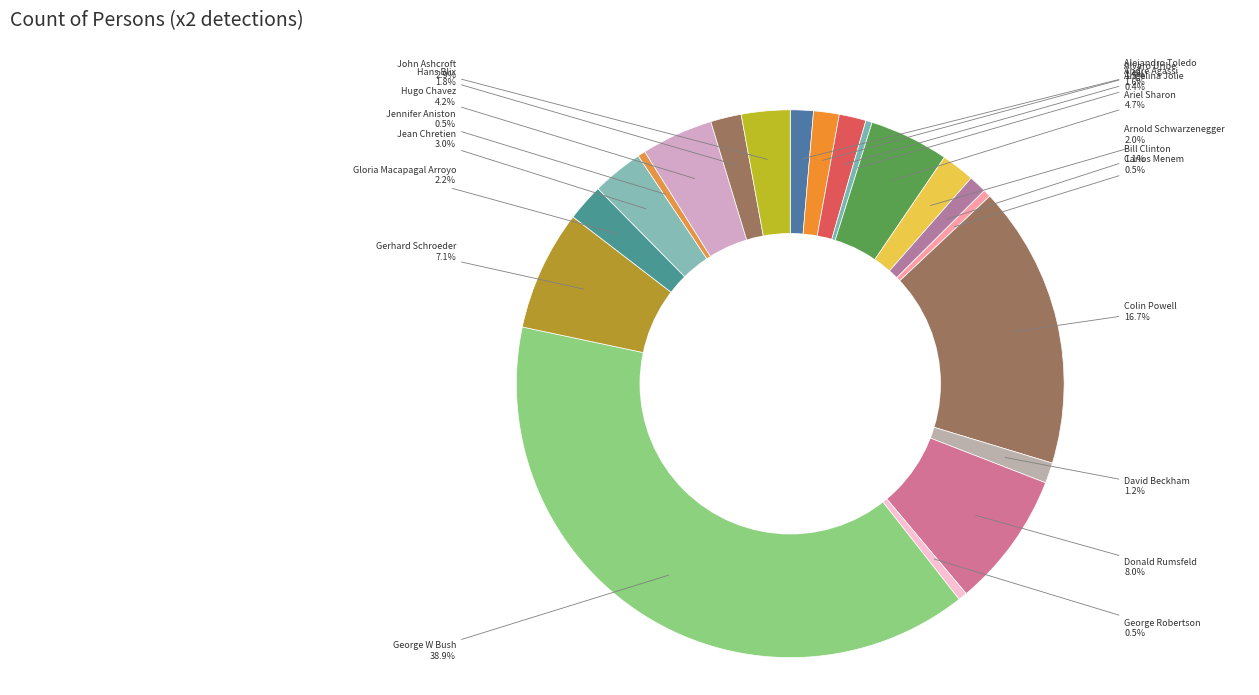

Count the number of slices in the pie.

20